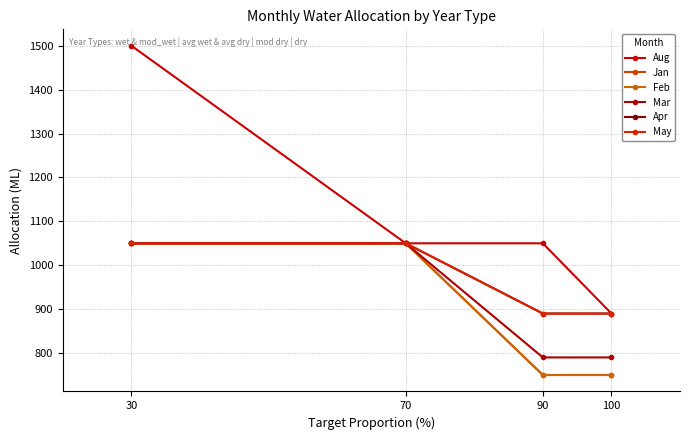

Which has a higher value, 100 or 90?

90